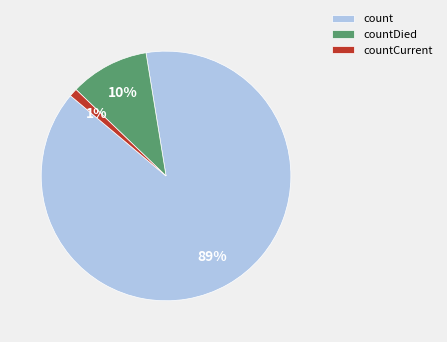

Does countDied represent more than half of the total?

No